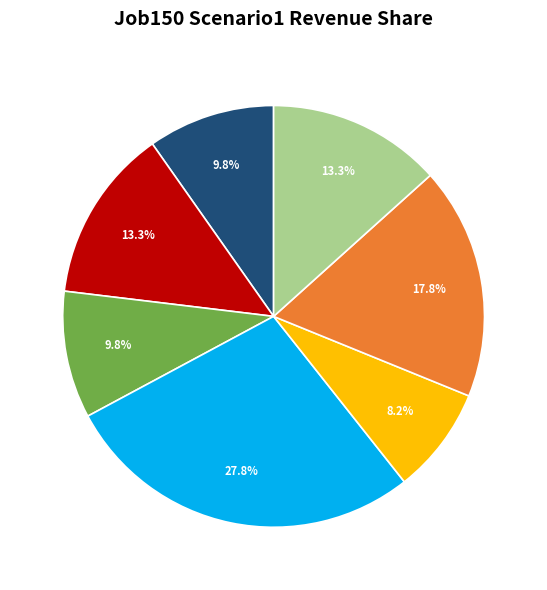

Is there any slice that represents more than half of the pie?

No